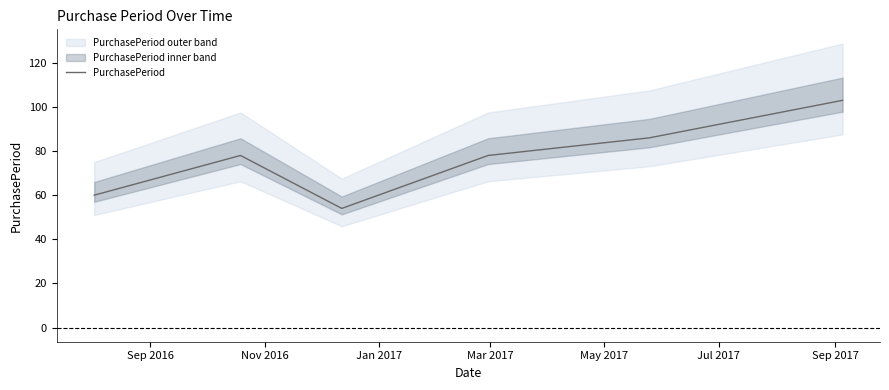

Which label corresponds to the smallest value in the chart?

Jan 2017